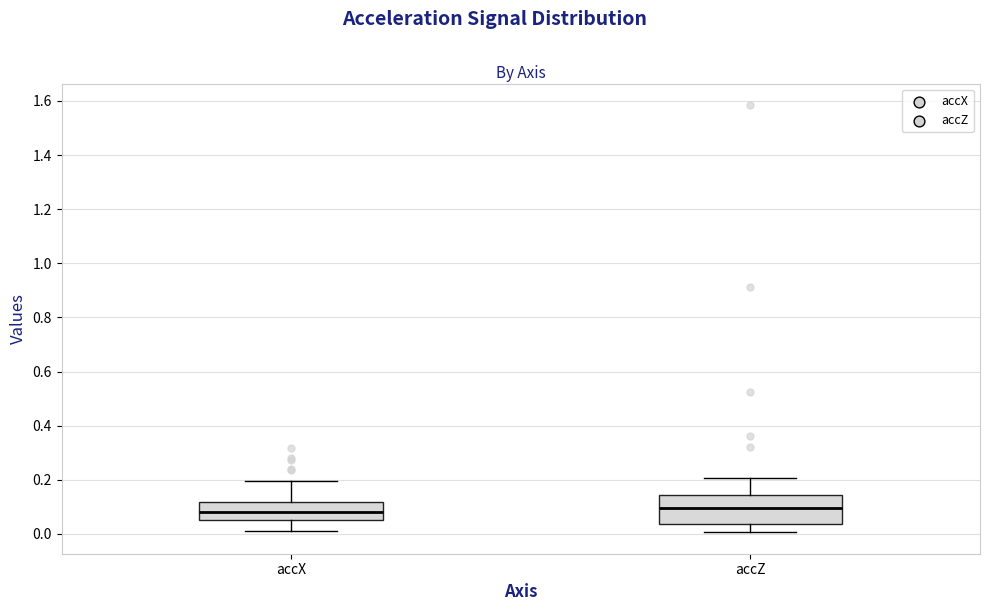

Reading left to right, transcribe this box plot: for each box, give where its median line is, the range the box spans, and where its two whiskers end, as read against the y-axis. The values are not printed on the chart, so give them approximately, as read against the axis.

accX: median 0.08, box 0.06 to 0.12, whiskers 0.02 to 0.20
accZ: median 0.10, box 0.04 to 0.14, whiskers 0.00 to 0.20